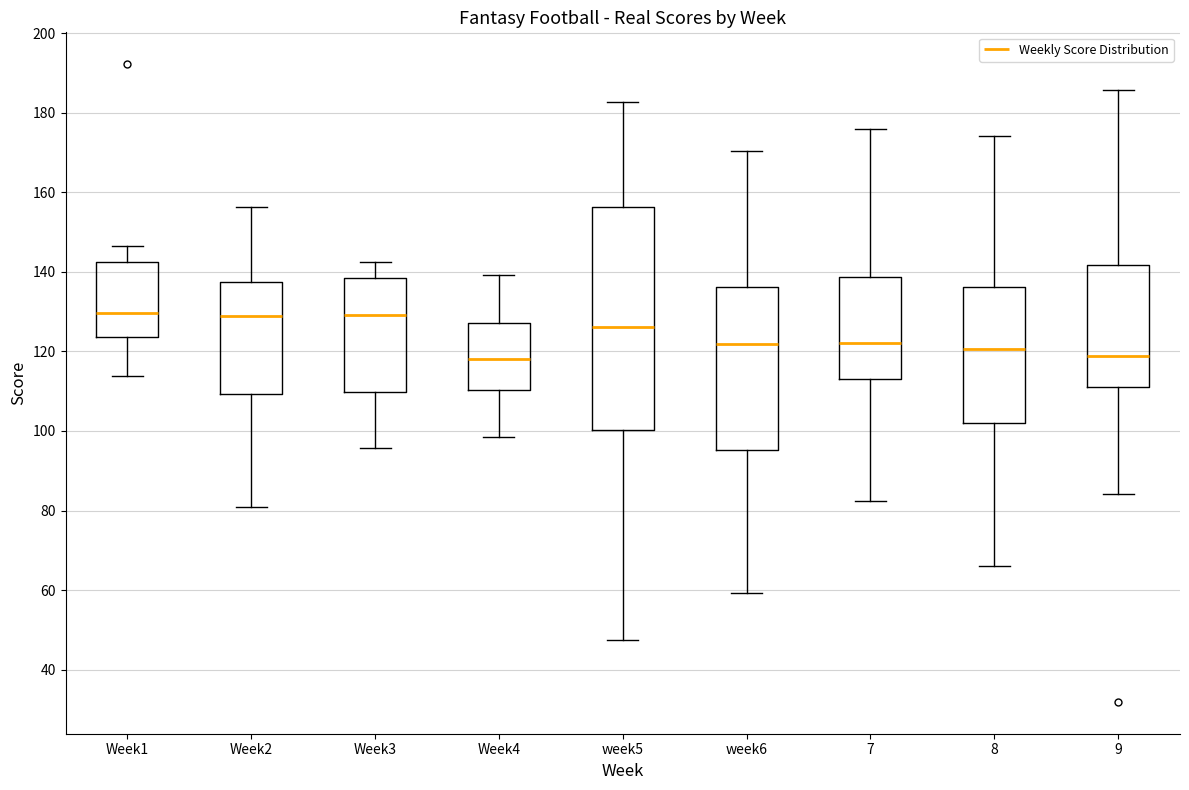

Reading left to right, transcribe this box plot: for each box, give where its median line is, the range the box spans, and where its two whiskers end, as read against the y-axis. The values are not printed on the chart, so give them approximately, as read against the axis.

Week1: median 130, box 124 to 142, whiskers 114 to 146
Week2: median 128, box 110 to 138, whiskers 80 to 156
Week3: median 130, box 110 to 138, whiskers 96 to 142
Week4: median 118, box 110 to 128, whiskers 98 to 140
week5: median 126, box 100 to 156, whiskers 48 to 182
week6: median 122, box 96 to 136, whiskers 60 to 170
7: median 122, box 114 to 138, whiskers 82 to 176
8: median 120, box 102 to 136, whiskers 66 to 174
9: median 118, box 112 to 142, whiskers 84 to 186